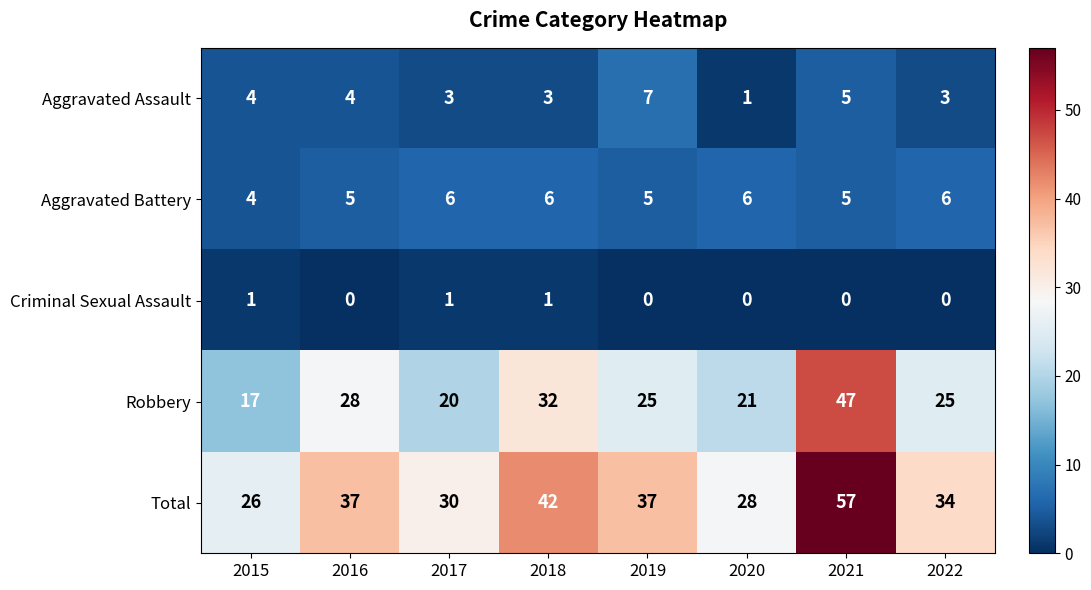

List the series in order of their peak value, highest first.

Total, Robbery, Aggravated Assault, Aggravated Battery, Criminal Sexual Assault